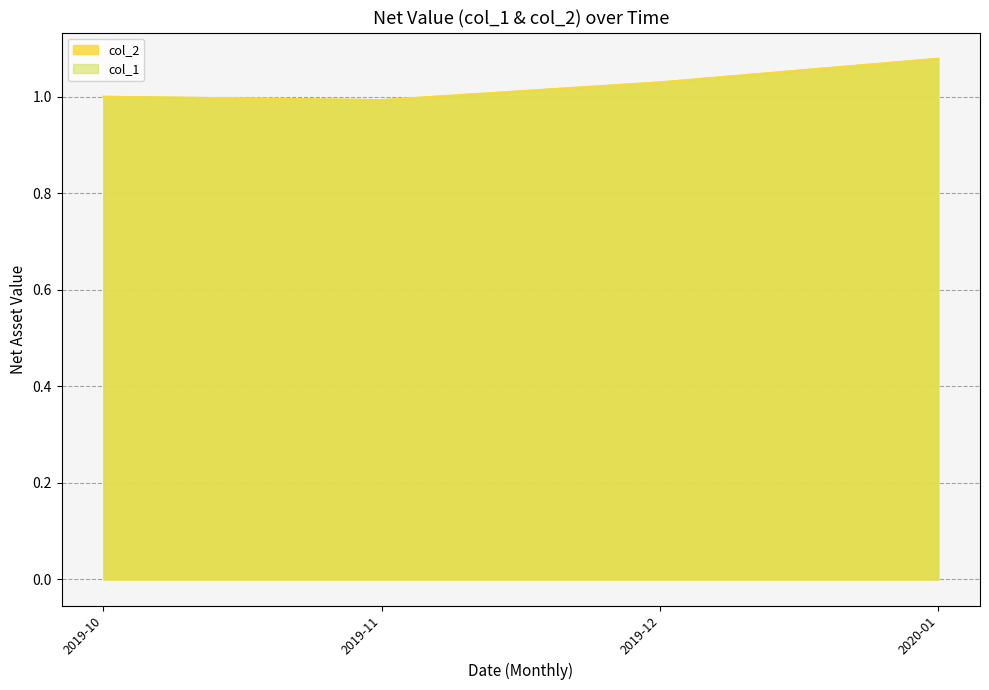

What is the smallest value displayed?

1.0